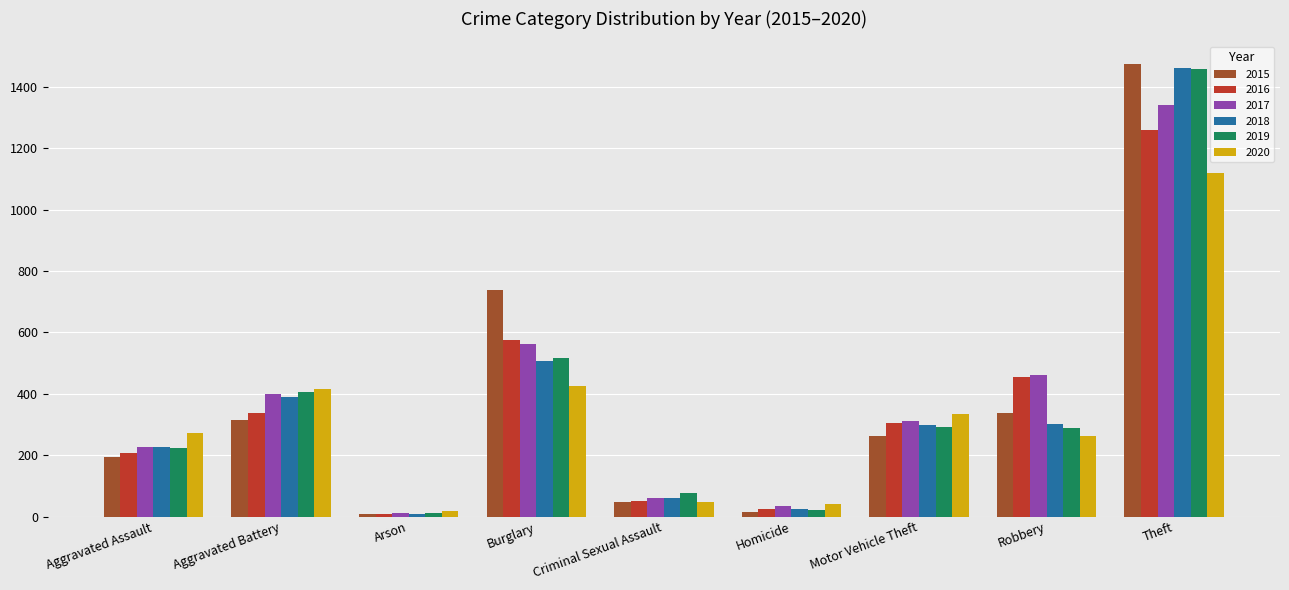

The 2020 series shows 17 at Arson. True or false?

True